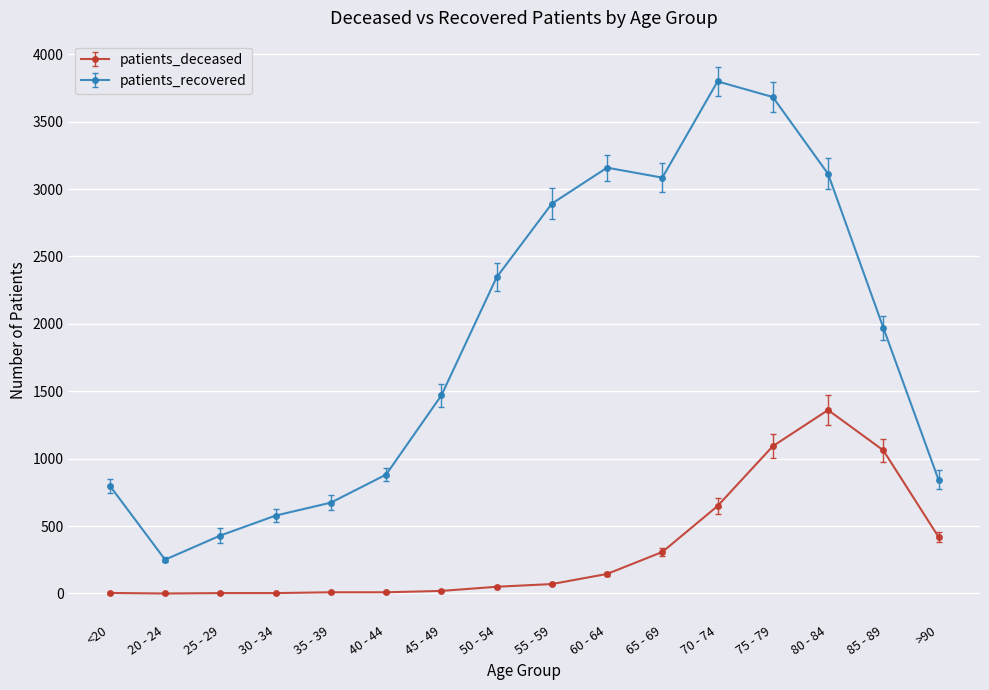

True or false: patients_deceased and patients_recovered cross at least once.

False